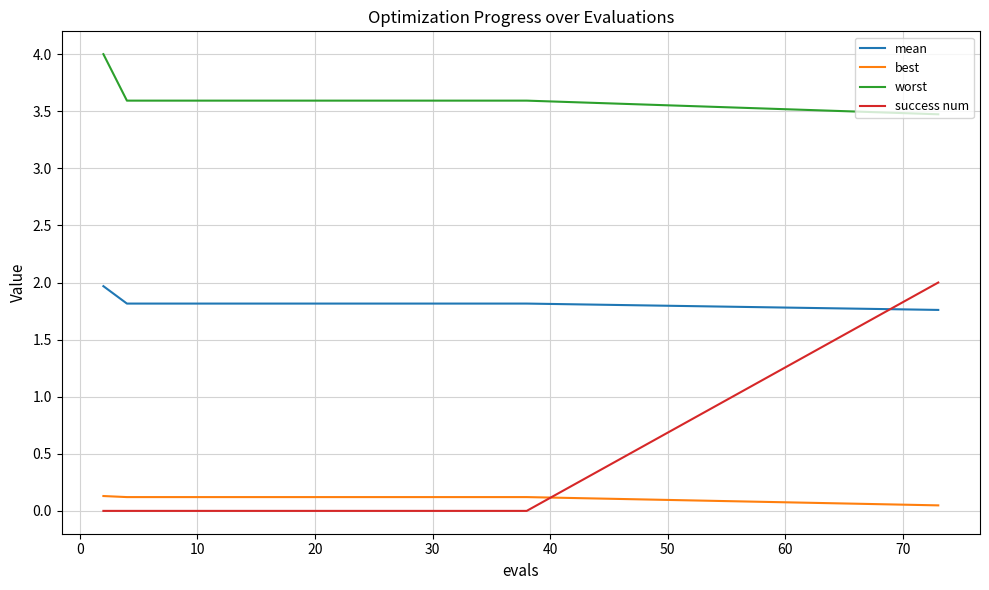

Which series has the largest range (max minus min)?

success num